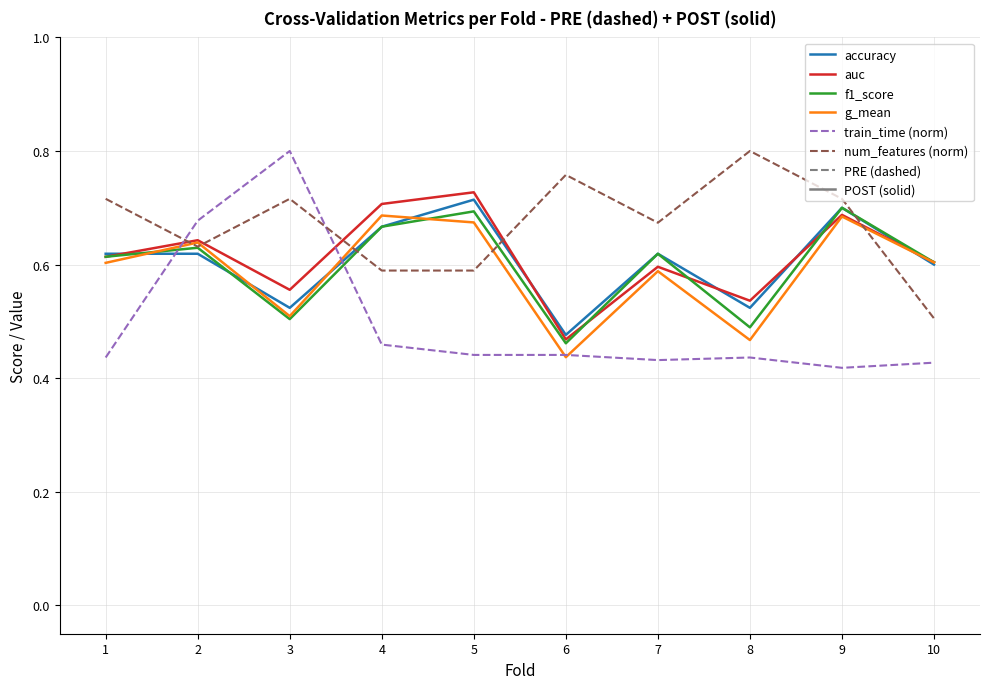

The value of train_time (norm) at 10 is 0.2. True or false?

False